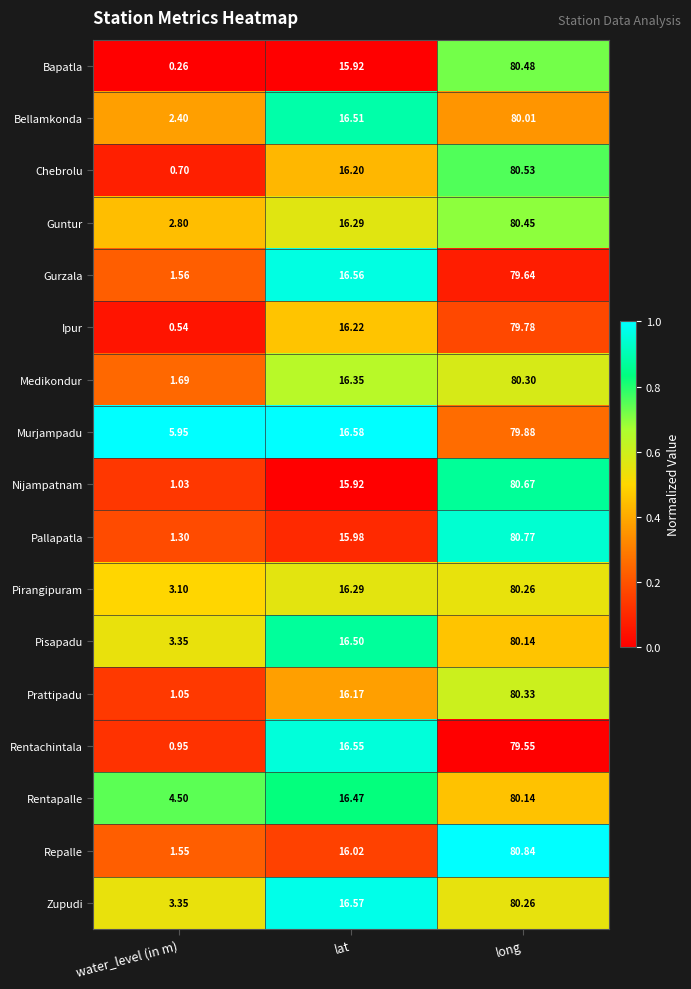

Which series has the widest spread of values?

Bapatla